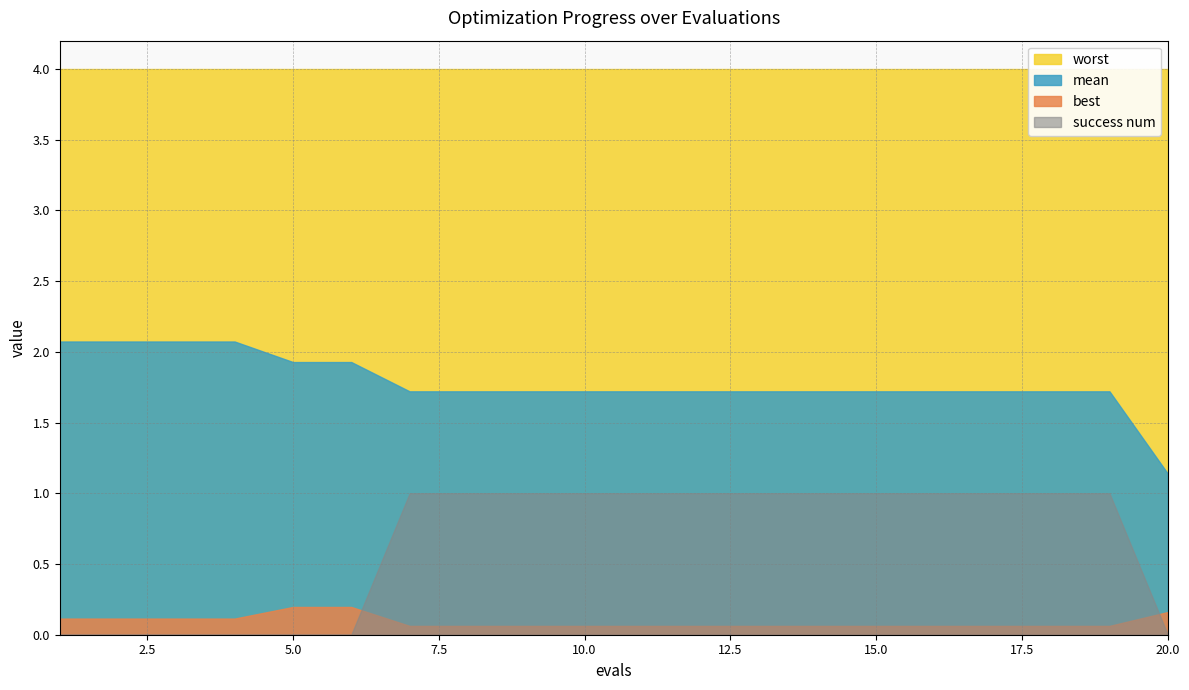

What are all the series names shown in the legend?

mean, best, worst, success num